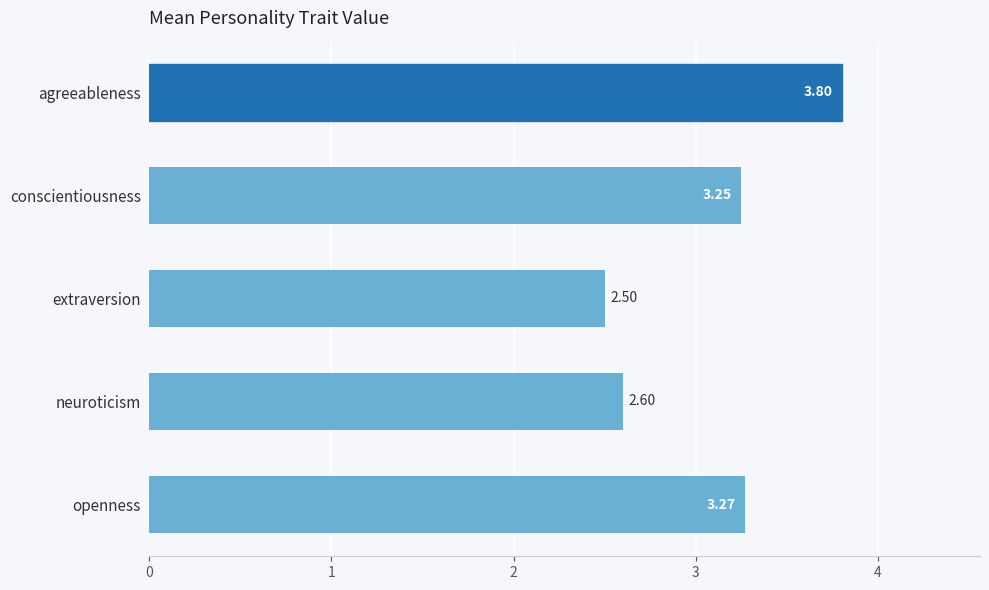

How many categories are shown in the chart?

5